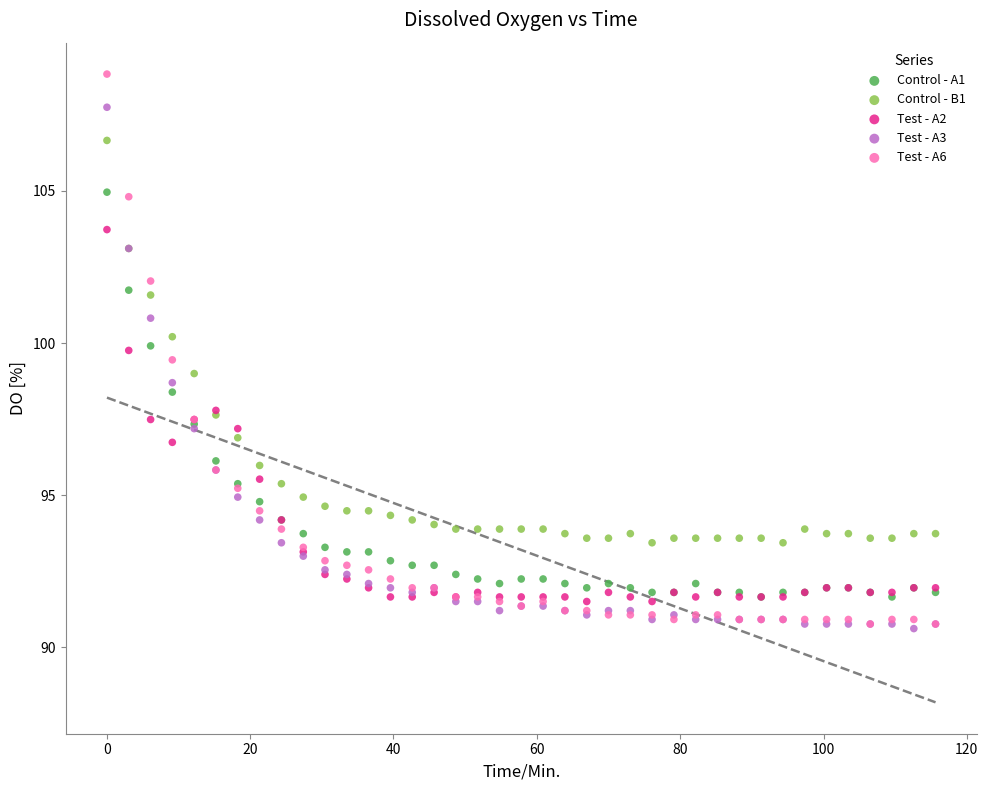

Which series has the widest spread of Y values?

Test - A6